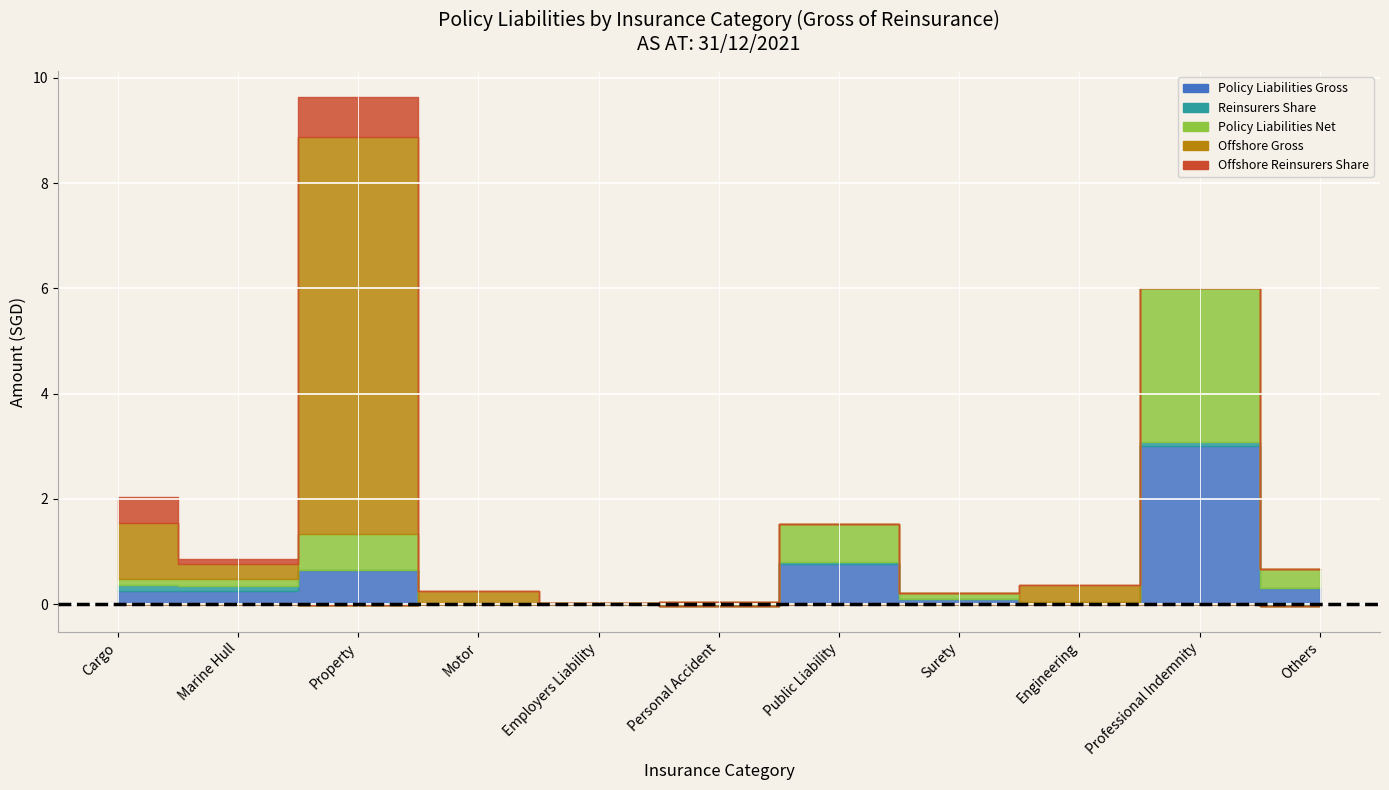

In Reinsurers Share, how many points are lower than both neighbors (excluding endpoints)?

3